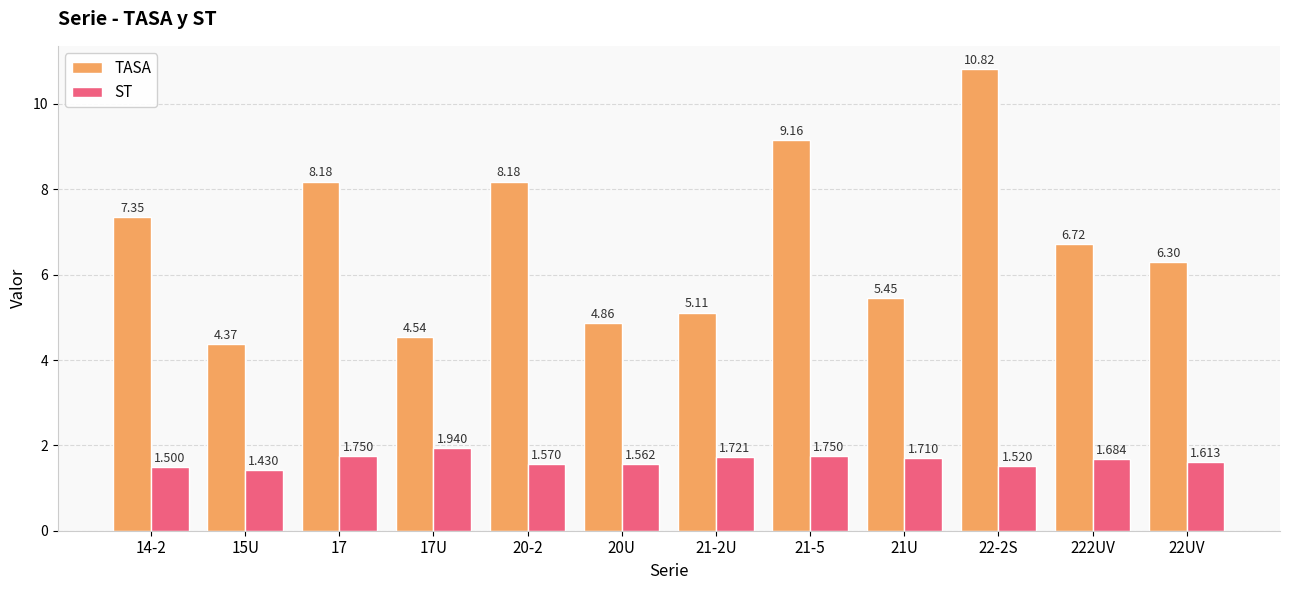

List the series in order of their peak value, highest first.

TASA, ST